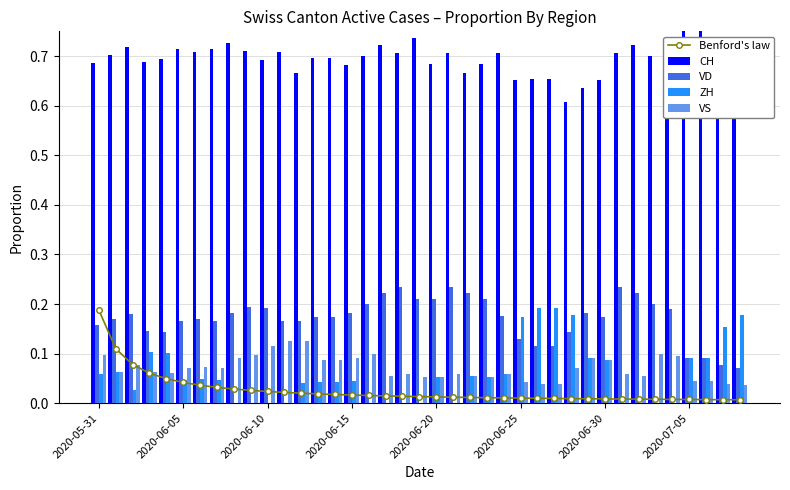

Does the chart contain any negative values?

No